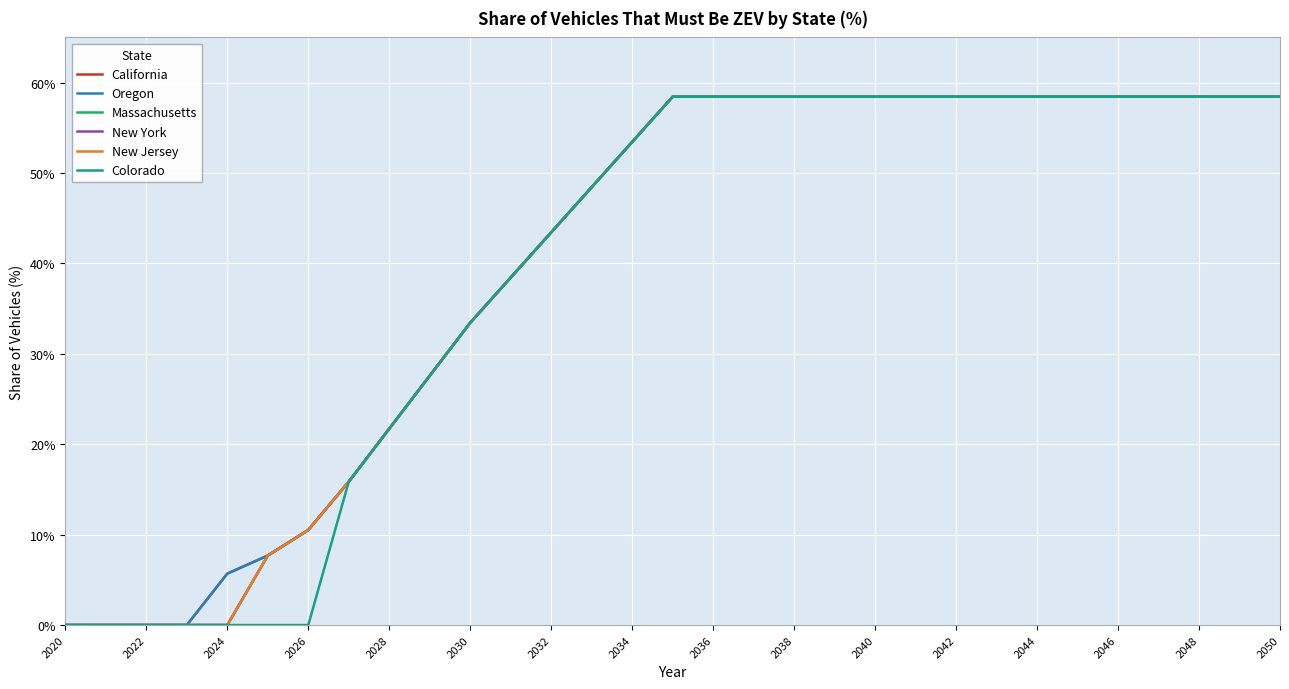

Reading right to left, what are all the values shown in this chart?

California: 58.4	58.4	58.4	58.4	58.4	58.4	58.4	58.4	58.4	58.4	58.4	58.4	58.4	58.4	58.4	58.4	53.4	48.4	43.4	38.4	33.4	27.6	21.7	15.9	10.5	7.7	5.7	0.0	0.0	0.0	0.0
Oregon: 58.4	58.4	58.4	58.4	58.4	58.4	58.4	58.4	58.4	58.4	58.4	58.4	58.4	58.4	58.4	58.4	53.4	48.4	43.4	38.4	33.4	27.6	21.7	15.9	10.5	7.7	5.7	0.0	0.0	0.0	0.0
Massachusetts: 58.4	58.4	58.4	58.4	58.4	58.4	58.4	58.4	58.4	58.4	58.4	58.4	58.4	58.4	58.4	58.4	53.4	48.4	43.4	38.4	33.4	27.6	21.7	15.9	10.5	7.7	0.0	0.0	0.0	0.0	0.0
New York: 58.4	58.4	58.4	58.4	58.4	58.4	58.4	58.4	58.4	58.4	58.4	58.4	58.4	58.4	58.4	58.4	53.4	48.4	43.4	38.4	33.4	27.6	21.7	15.9	10.5	7.7	0.0	0.0	0.0	0.0	0.0
New Jersey: 58.4	58.4	58.4	58.4	58.4	58.4	58.4	58.4	58.4	58.4	58.4	58.4	58.4	58.4	58.4	58.4	53.4	48.4	43.4	38.4	33.4	27.6	21.7	15.9	10.5	7.7	0.0	0.0	0.0	0.0	0.0
Colorado: 58.4	58.4	58.4	58.4	58.4	58.4	58.4	58.4	58.4	58.4	58.4	58.4	58.4	58.4	58.4	58.4	53.4	48.4	43.4	38.4	33.4	27.6	21.7	15.9	0.0	0.0	0.0	0.0	0.0	0.0	0.0